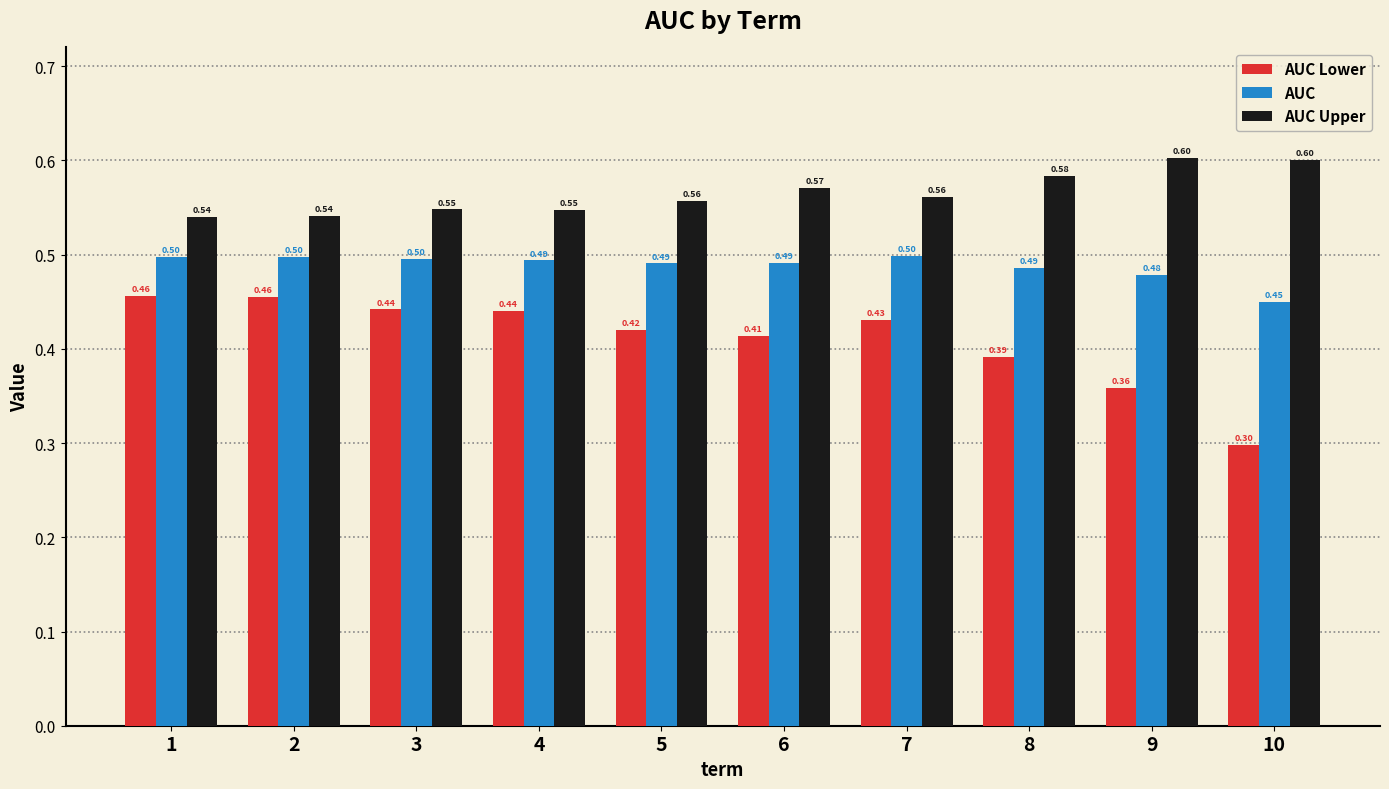

Does the chart contain stacked bars?

No